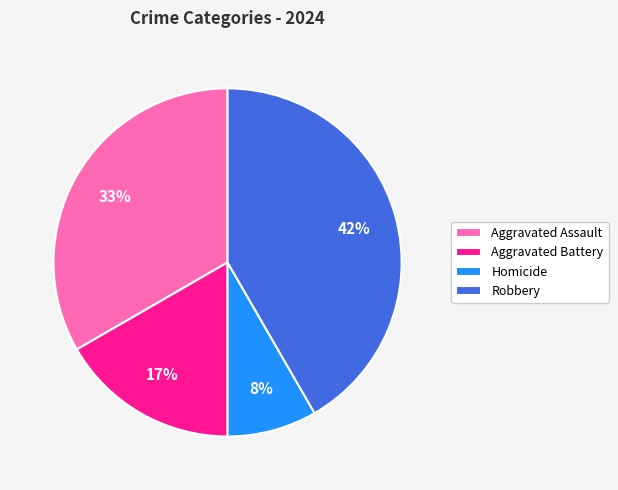

To the nearest percent, what is the difference between the Aggravated Assault and Homicide slice percentages?

25%